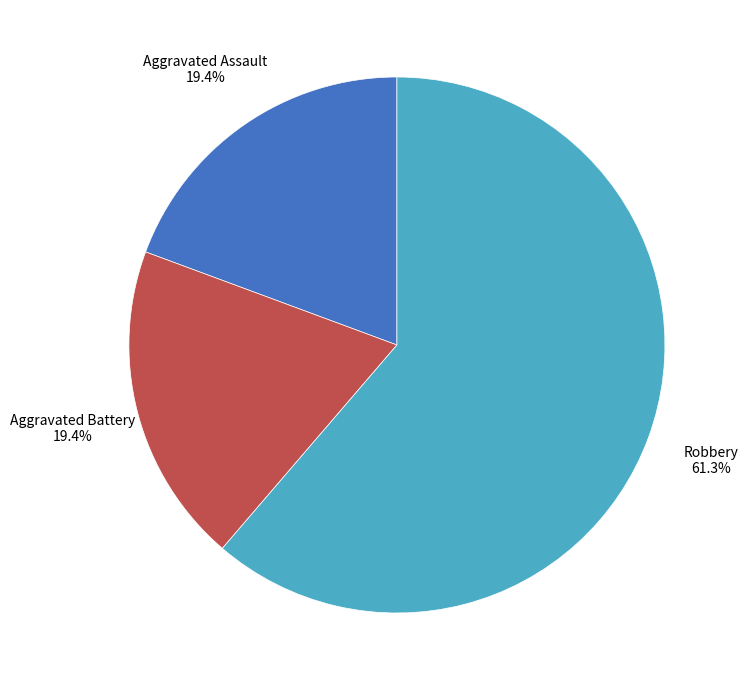

Count the number of slices in the pie.

3